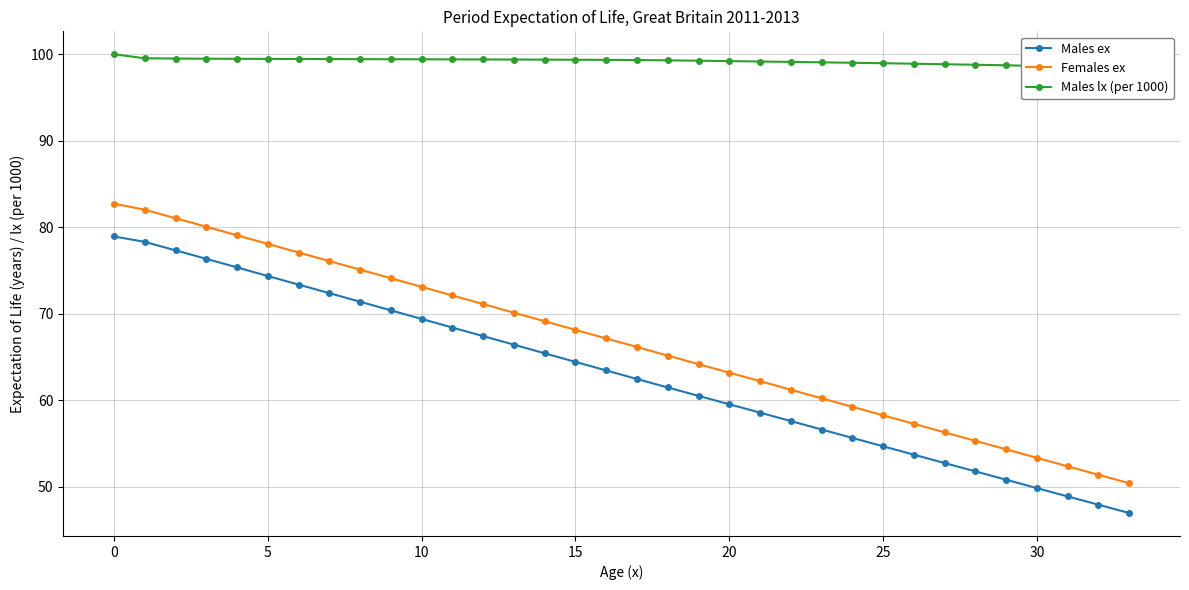

What is the spread (max minus min) of values at 14?

34.0